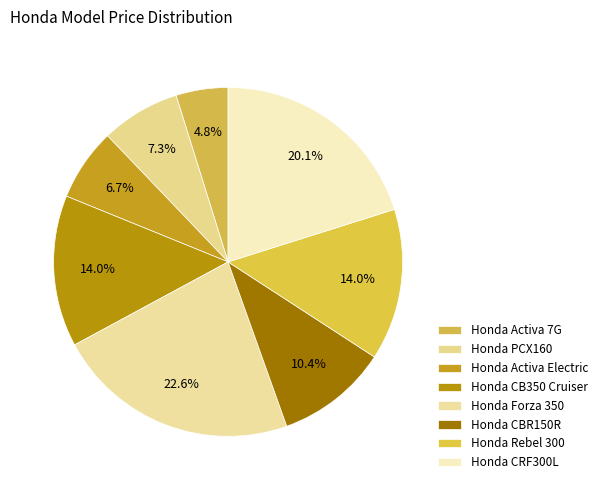

Count the number of slices in the pie.

8